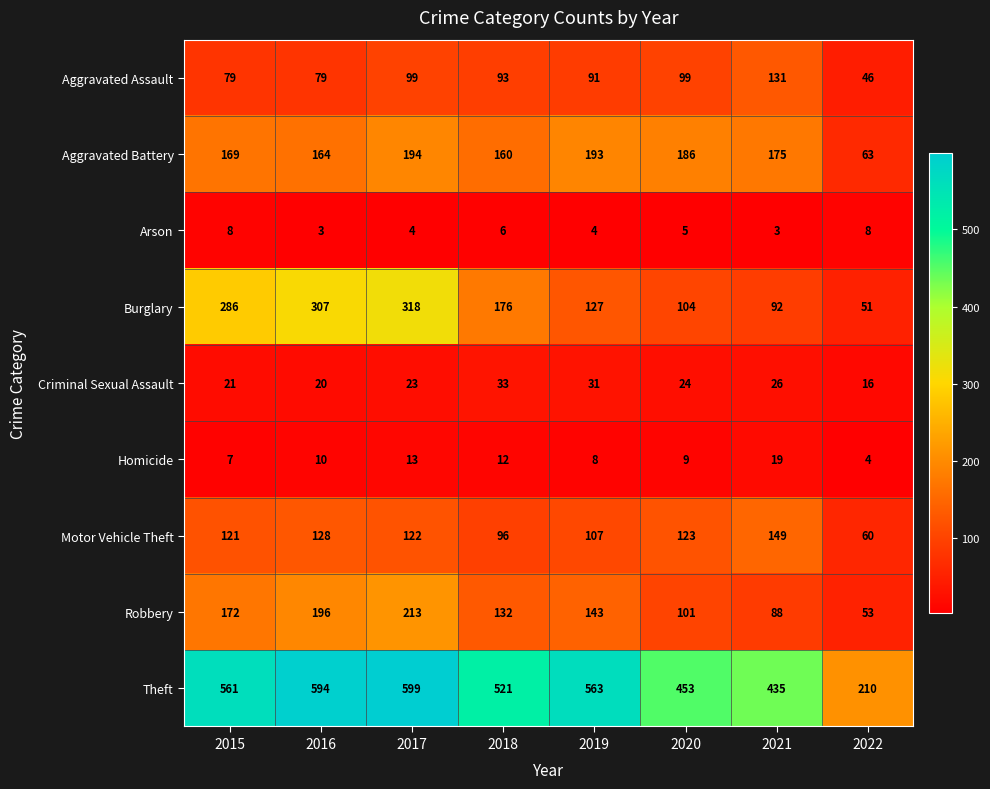

The Motor Vehicle Theft series shows 96 at 2018. True or false?

True